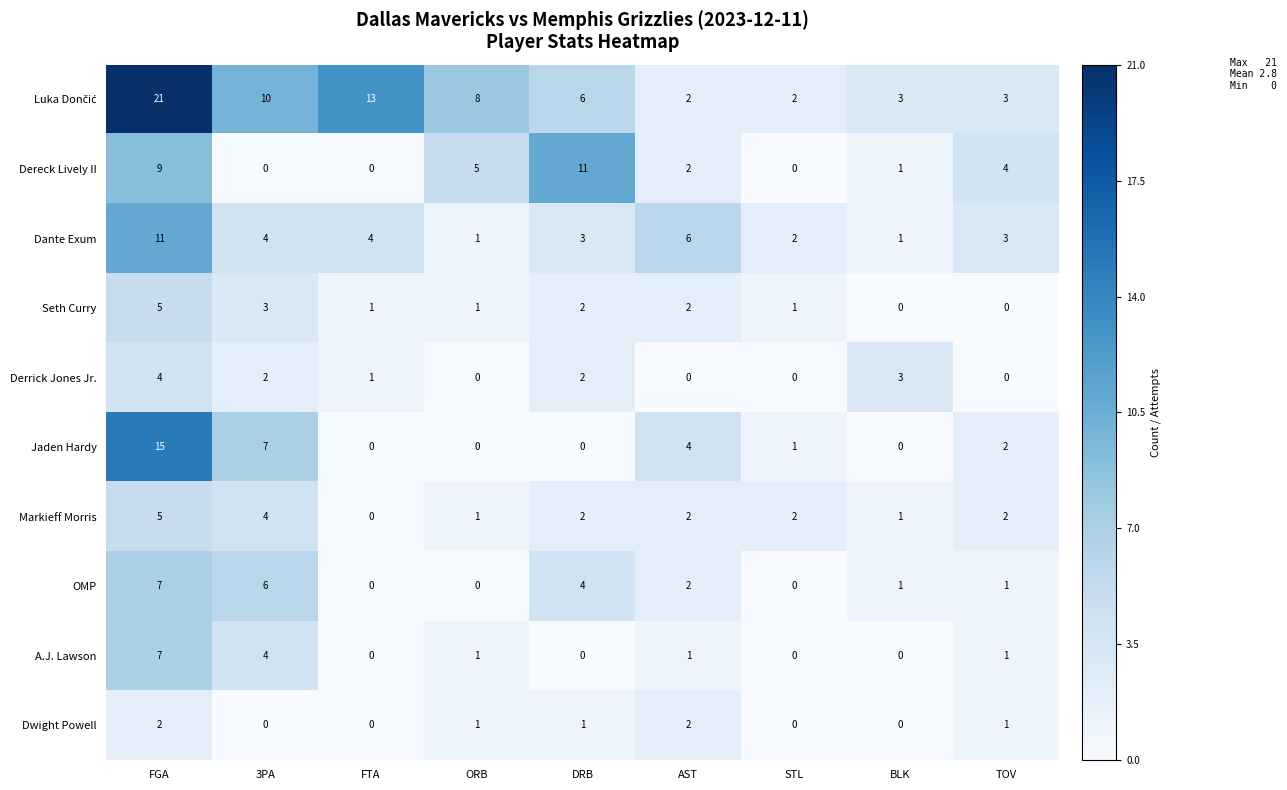

The value of OMP at 3PA is 4. True or false?

False